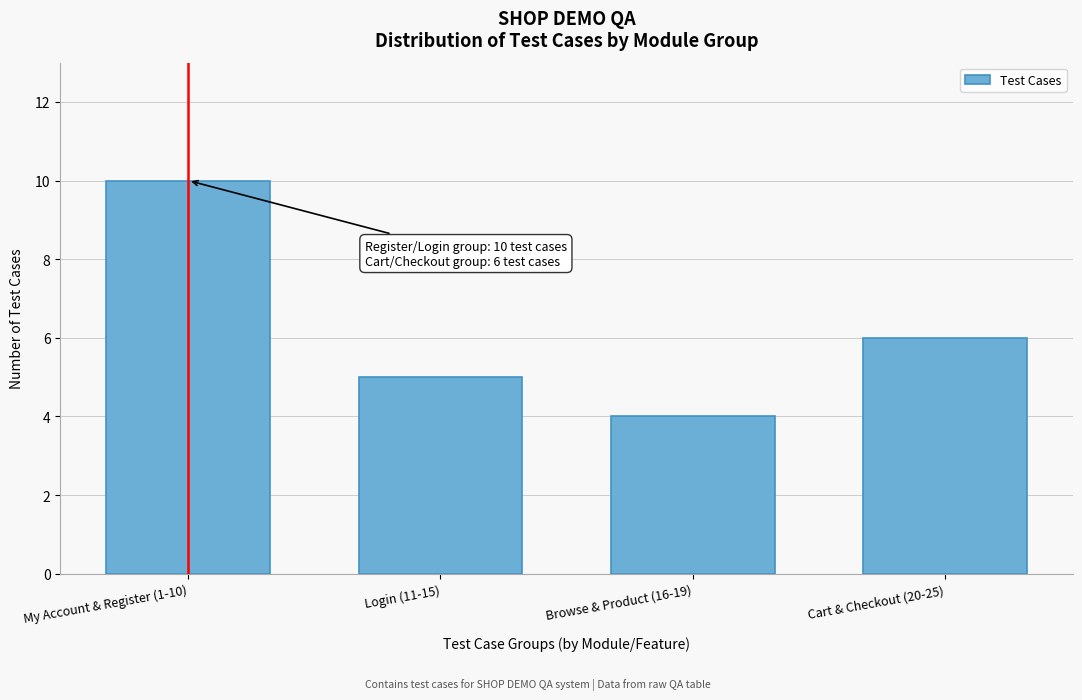

Reading left to right, what are all the values shown in this chart?

My Account & Register (1-10)=10	Login (11-15)=5	Browse & Product (16-19)=4	Cart & Checkout (20-25)=6